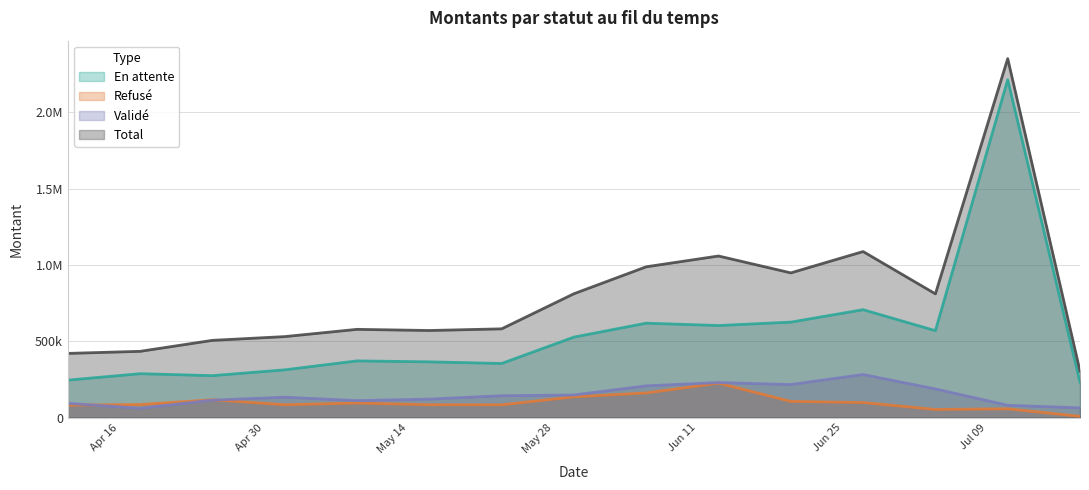

Reading left to right, what are all the values shown in this chart?

En attente: 245367.4	287732.8	274749.9	312887.7	371468.6	365231.2	354602.0	527381.0	618674.2	603294.2	625440.6	706952.4	569633.8	2213654.8	232198.5
Refusé: 81539.9	85497.9	116848.3	84193.9	95554.8	84107.4	83724.2	135918.2	161435.1	225745.4	106136.8	98740.2	53364.0	57634.8	8344.2
Validé: 93619.2	60879.6	114473.4	133589.0	111178.5	121257.7	143156.3	148236.0	207986.7	229713.5	216574.9	282271.8	187646.0	80703.2	63782.6
Total: 420526.4	434110.4	506071.6	530670.7	578201.9	570596.3	581482.5	811535.3	988096.0	1058753.1	948152.3	1087964.4	810643.9	2351992.9	304325.3